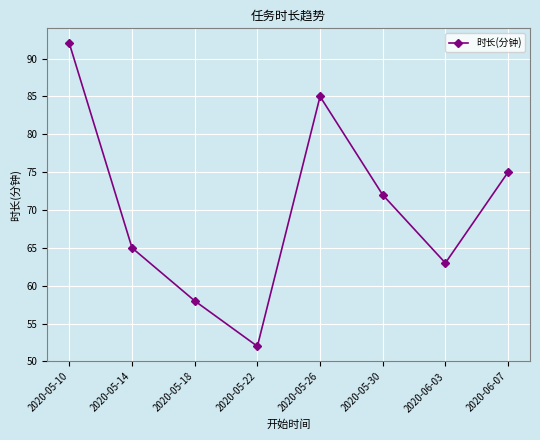

Rank the categories by value from lowest to highest.

2020-05-22, 2020-05-18, 2020-06-03, 2020-05-14, 2020-05-30, 2020-06-07, 2020-05-26, 2020-05-10